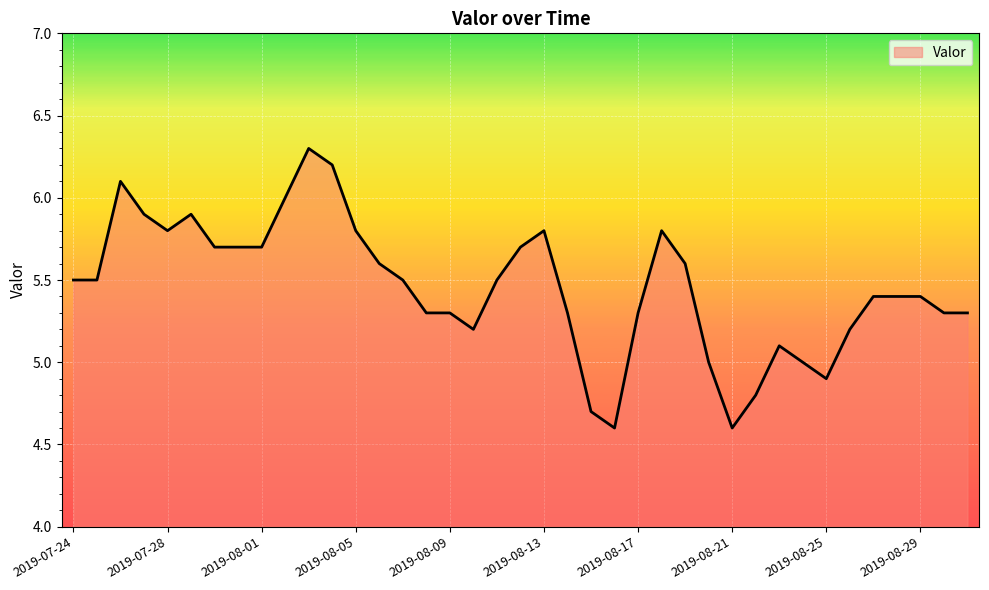

What is the average value?

5.5